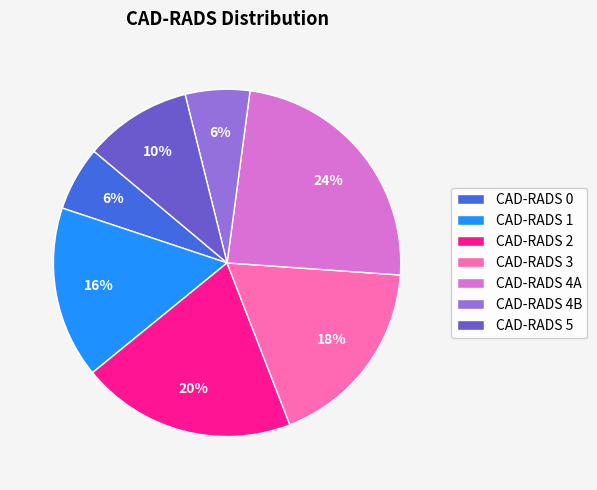

Does any single category account for the majority?

No